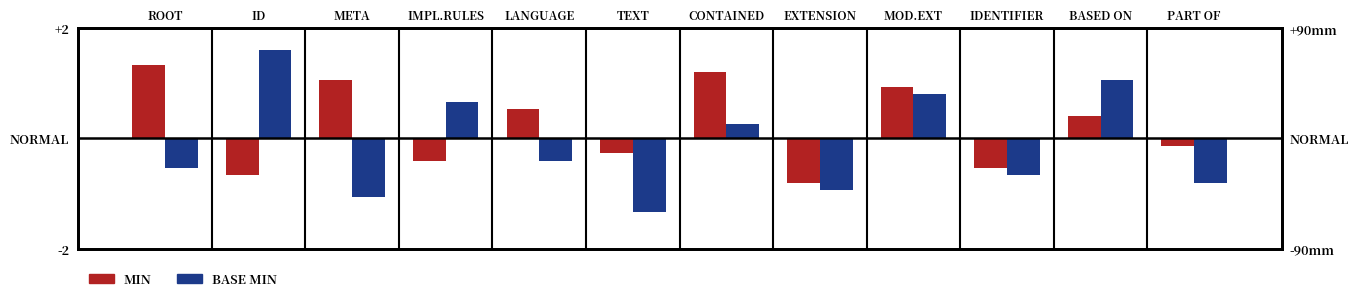

Which series has the largest total across all categories?

MIN